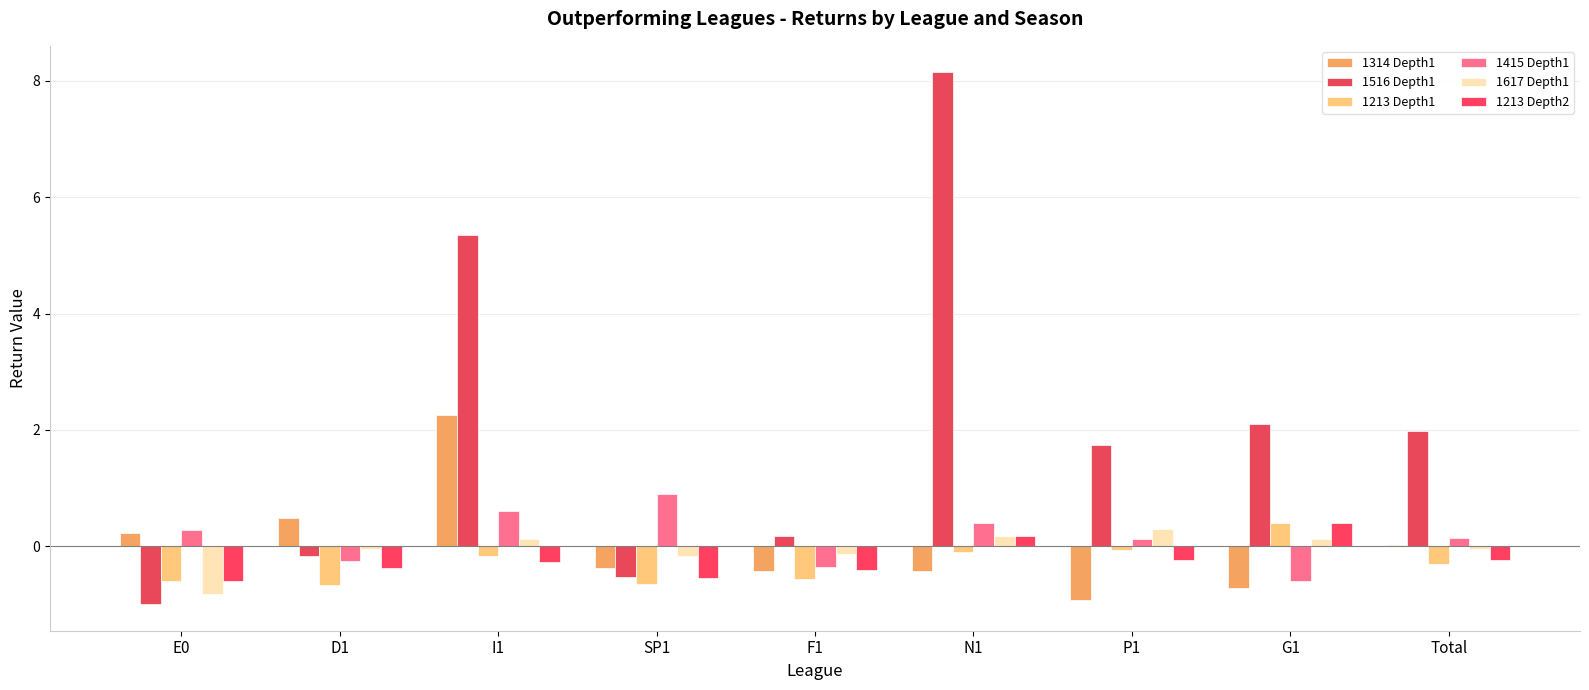

Which series has the widest spread of values?

1516 Depth1